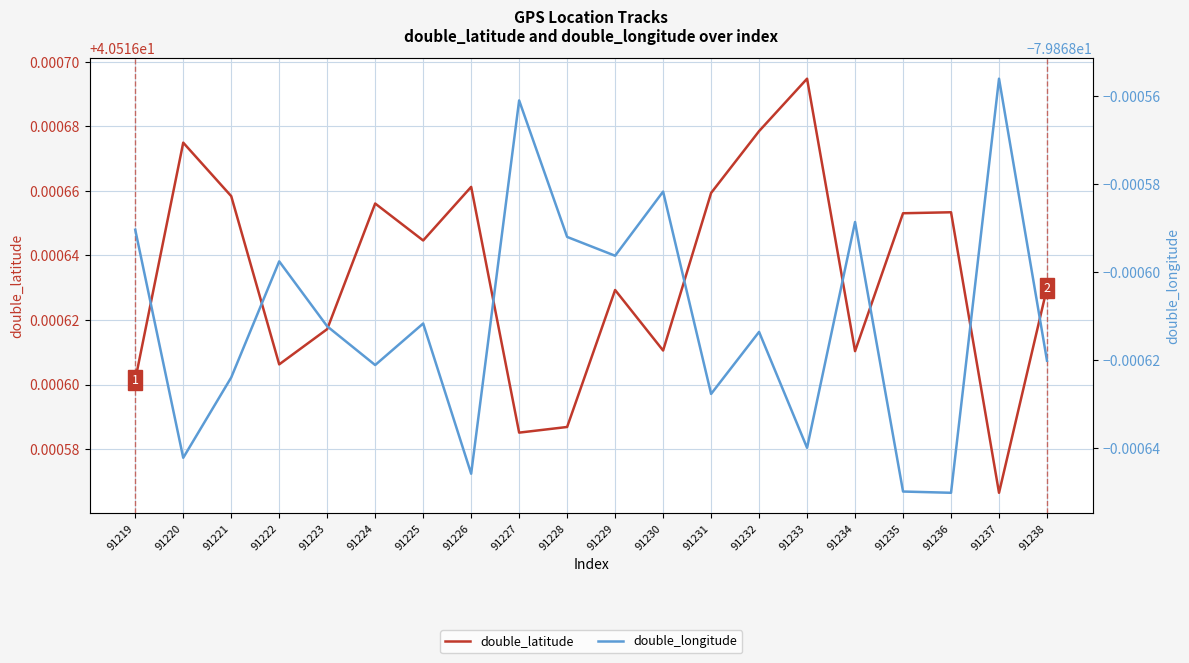

At which category does the chart reach its peak across all series?

91233